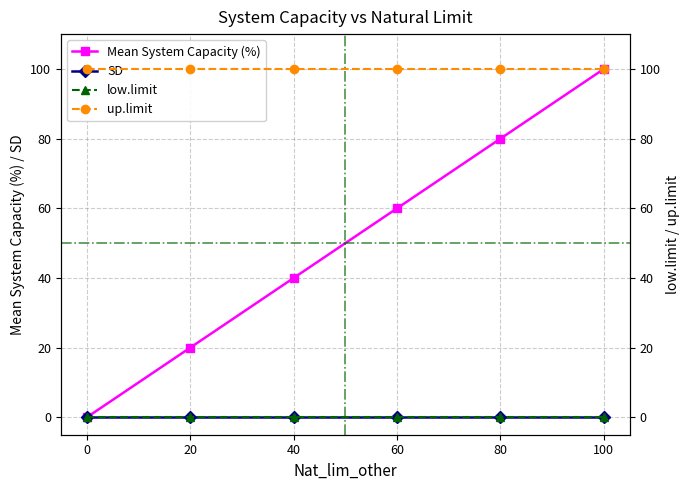

True or false: low.limit and SD cross at least once.

False